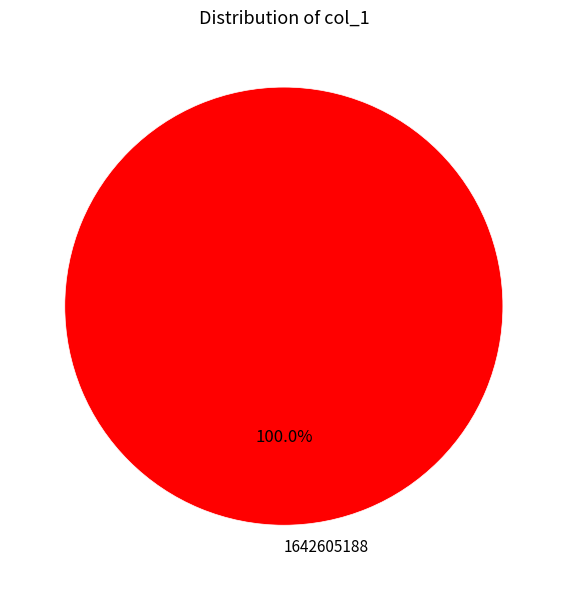

How many slices are in this pie chart?

1